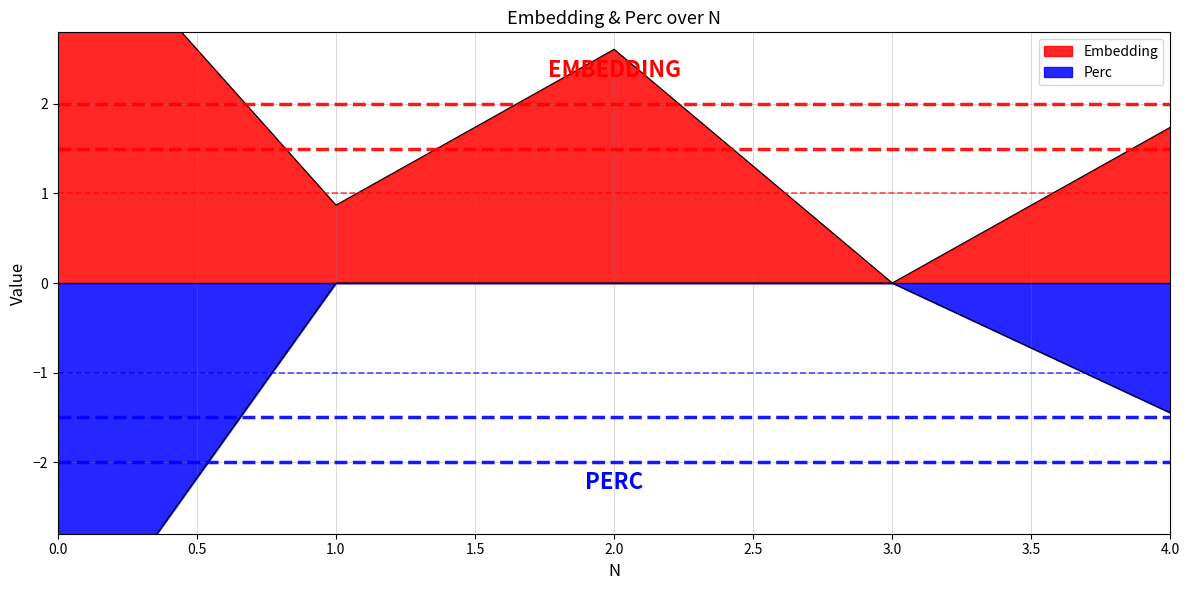

What are all the series names shown in the legend?

Embedding, Perc